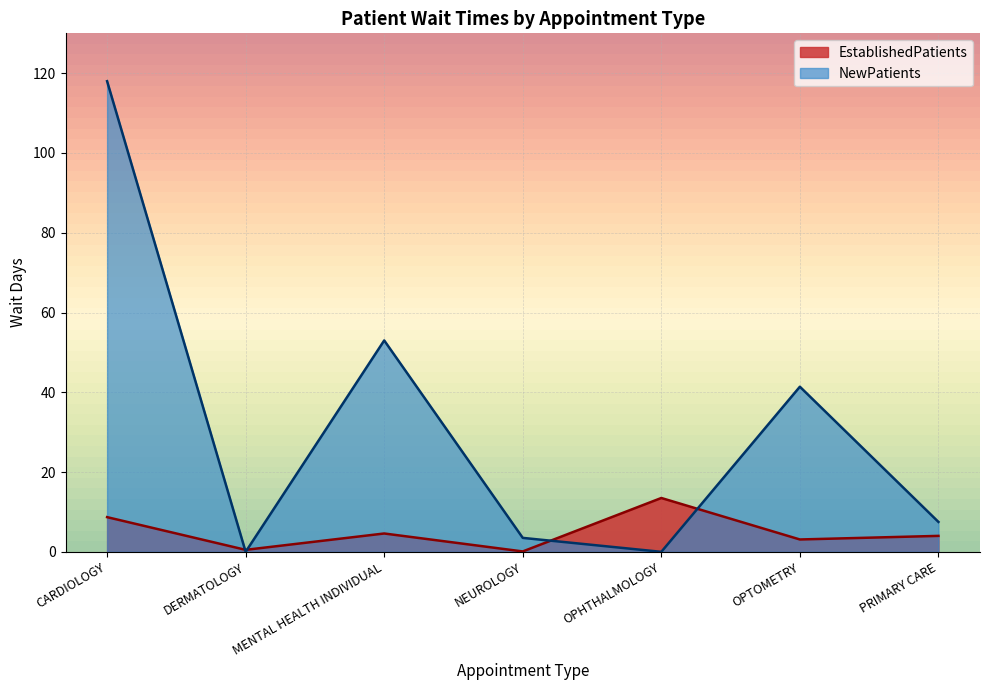

How many interior local peaks does the EstablishedPatients series have?

2